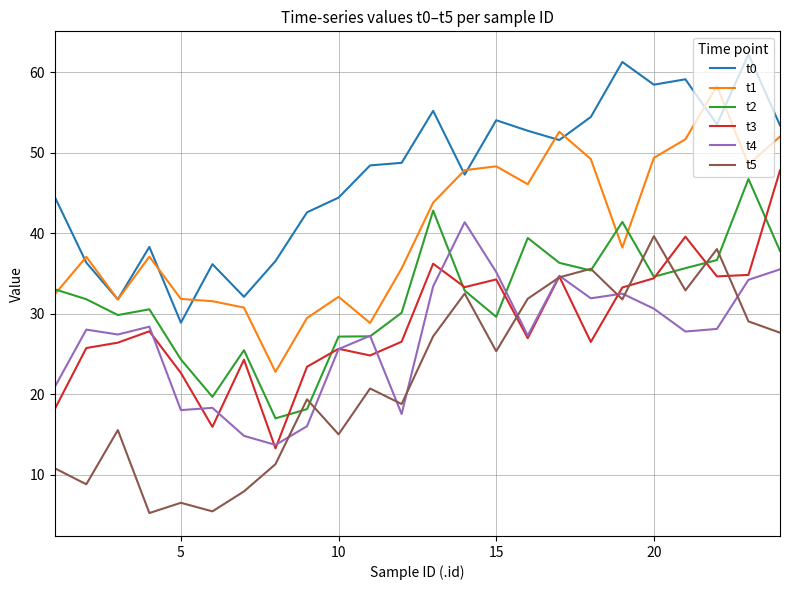

Which series has the largest total across all categories?

t0